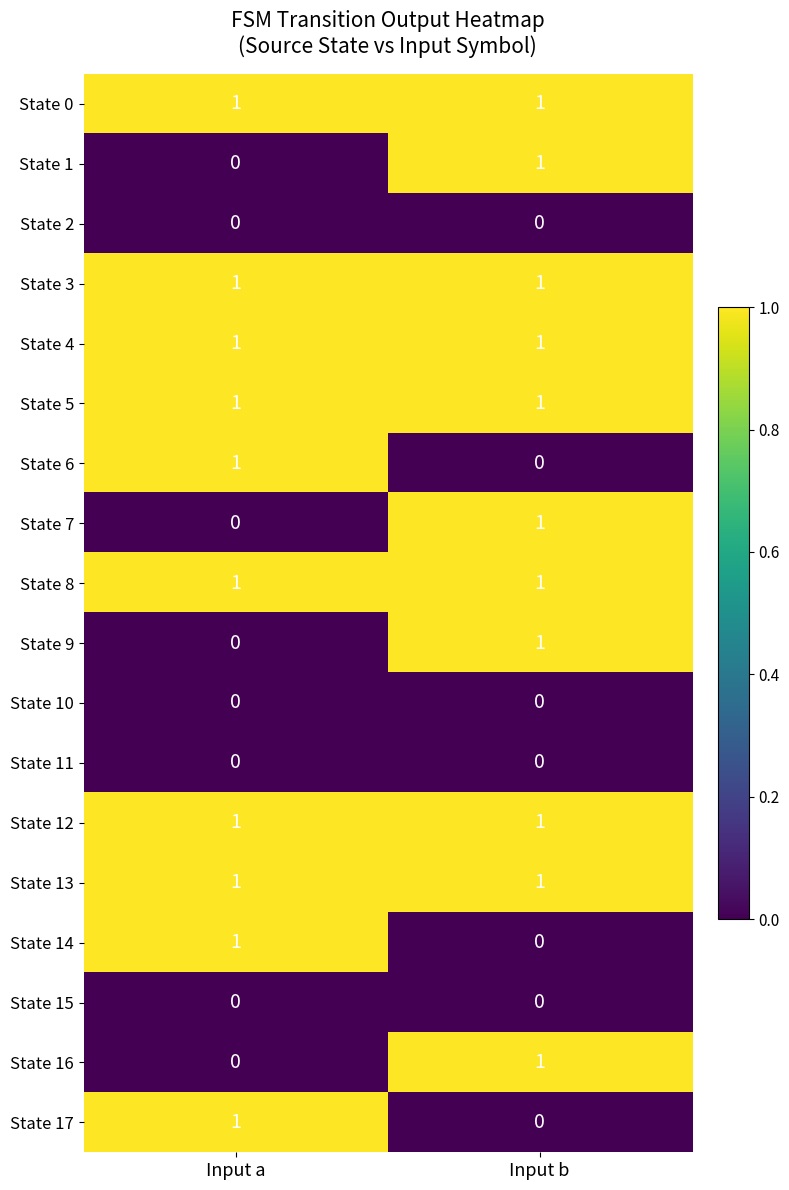

The State 1 series shows 1 at Input b. True or false?

True